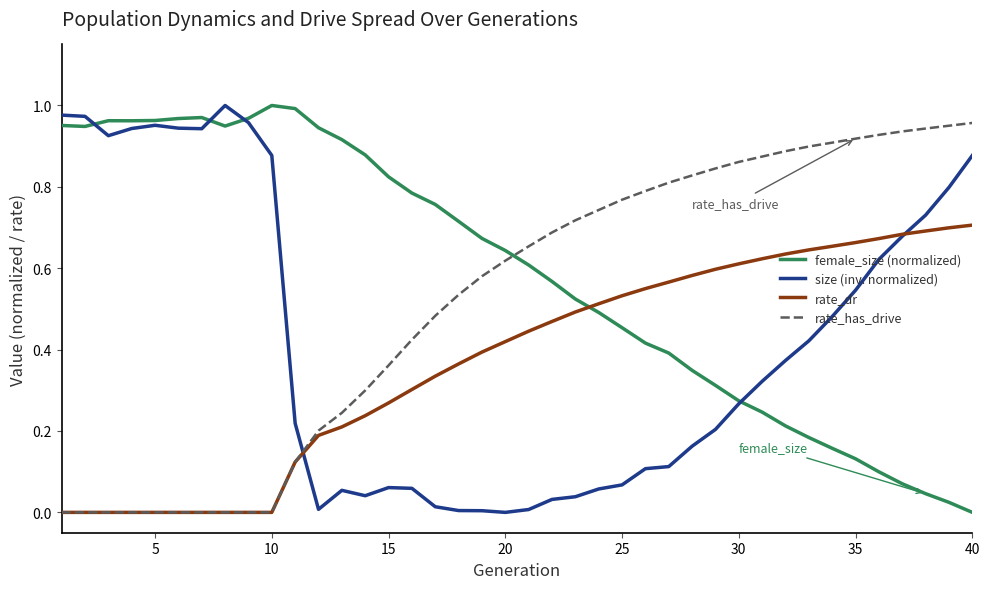

At how many categories does at least one series exceed 0?

40